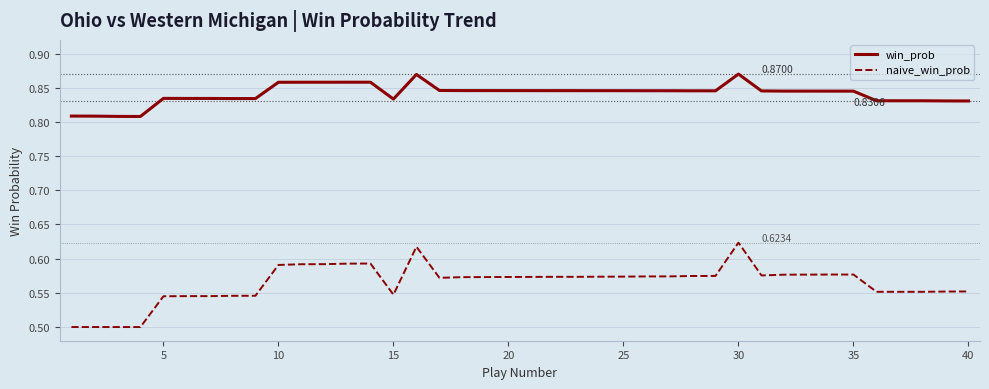

Does the chart have visible grid lines?

Yes